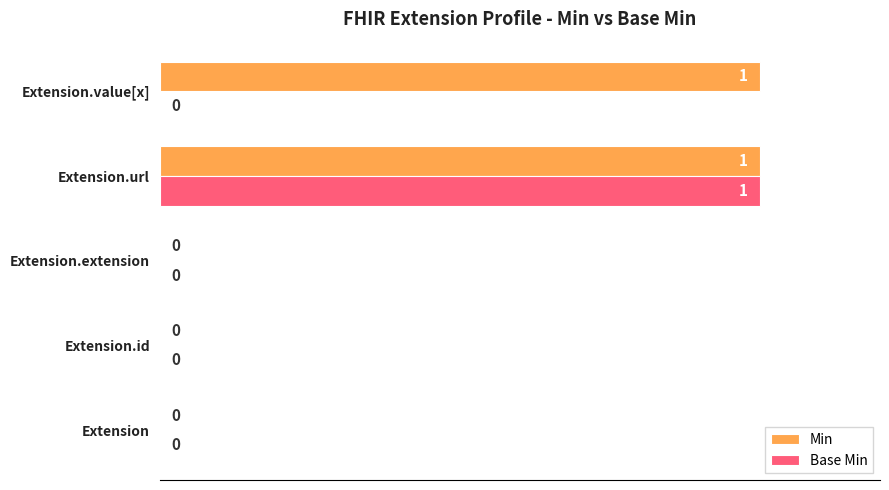

What is the highest value of the Base Min series?

100